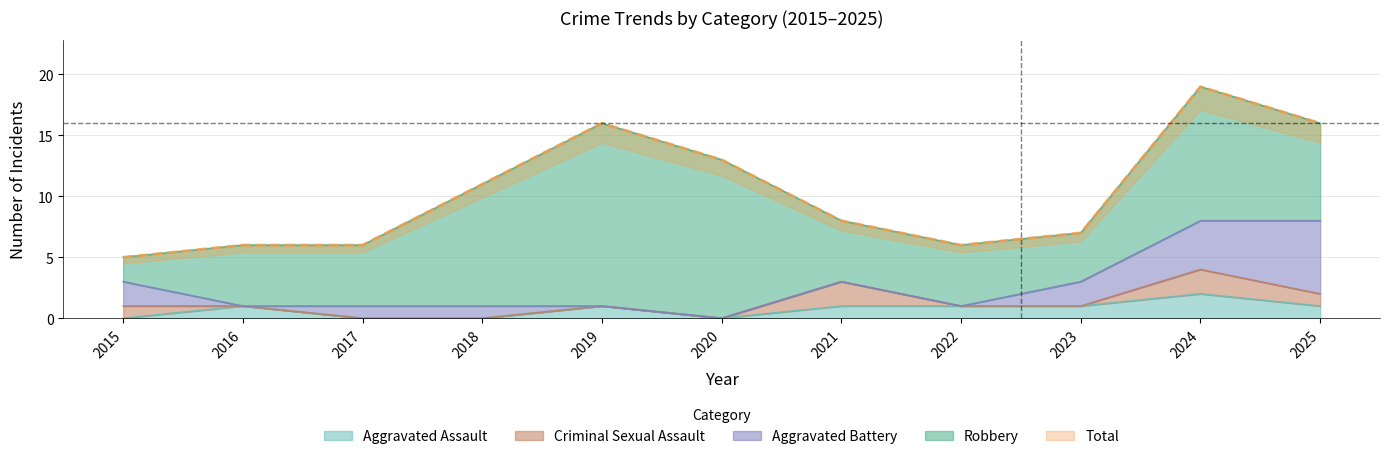

Count the number of categories in the chart.

11